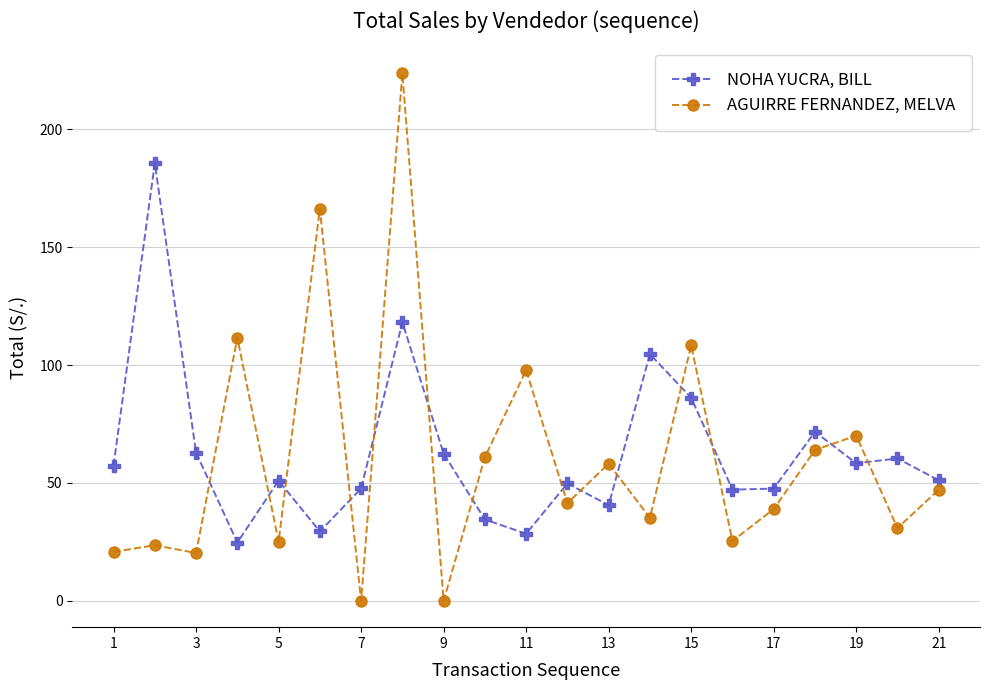

Count the number of categories in the chart.

21